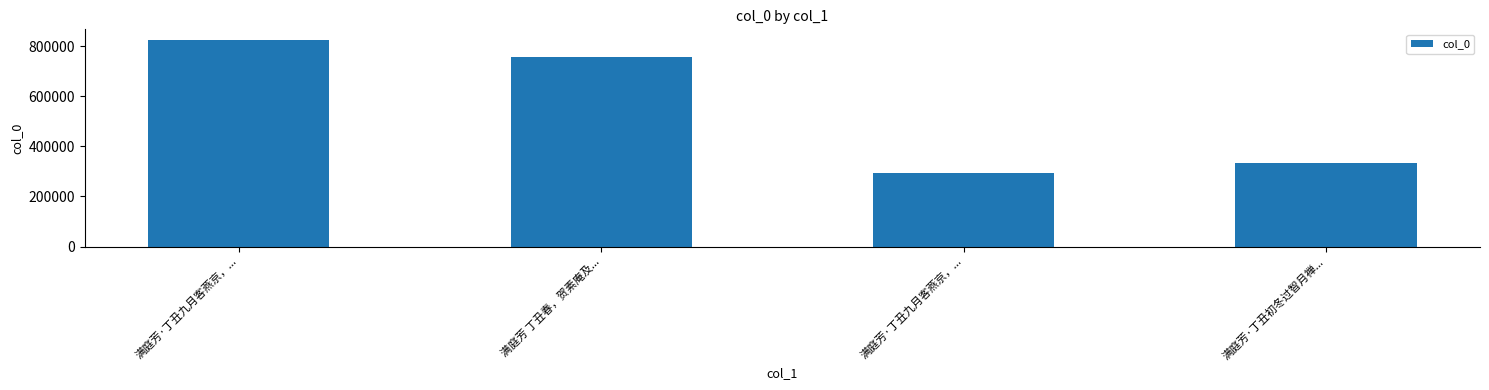

How many bars are there in total?

4